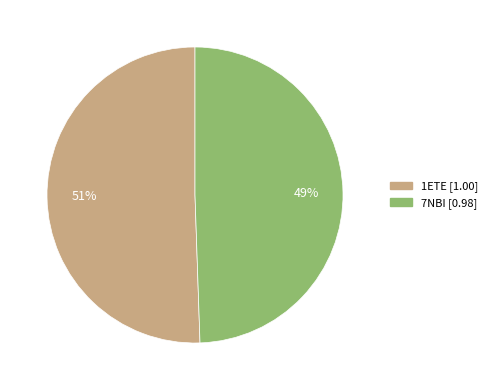

The 1ETE slice represents 51% of the pie. True or false?

True